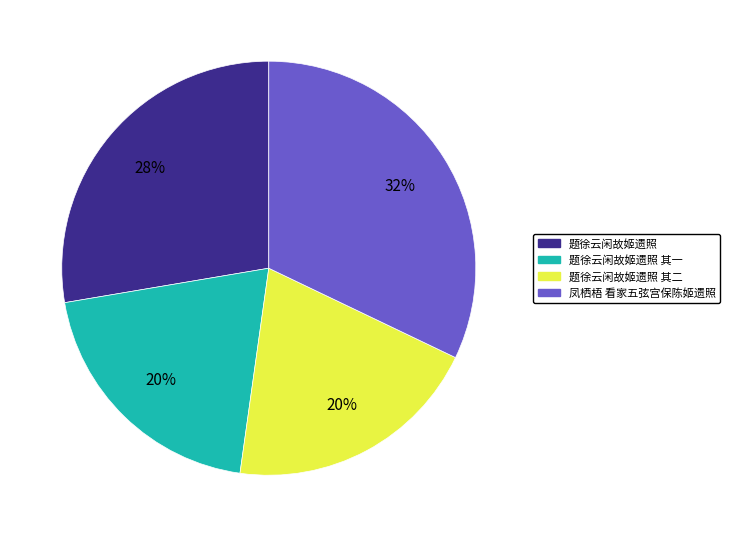

Count the number of slices in the pie.

4